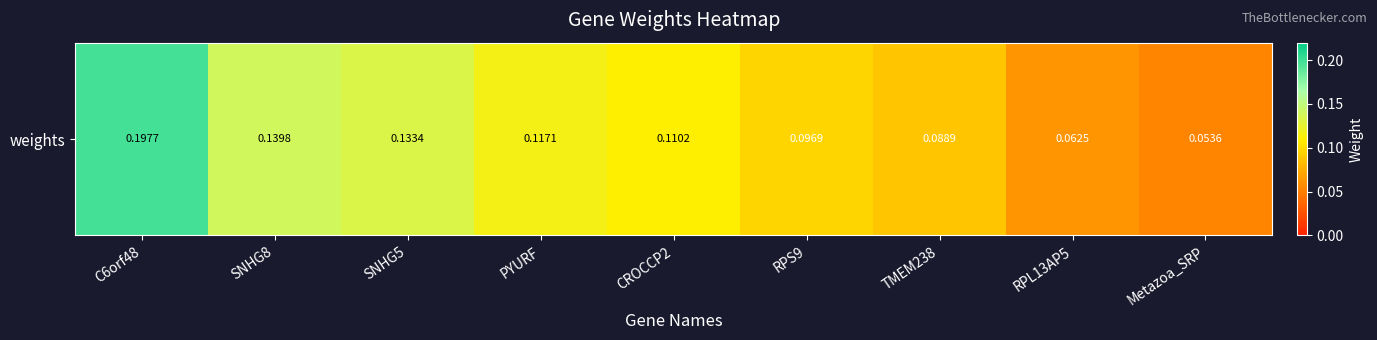

What is the difference between the values at SNHG8 and C6orf48?

0.1